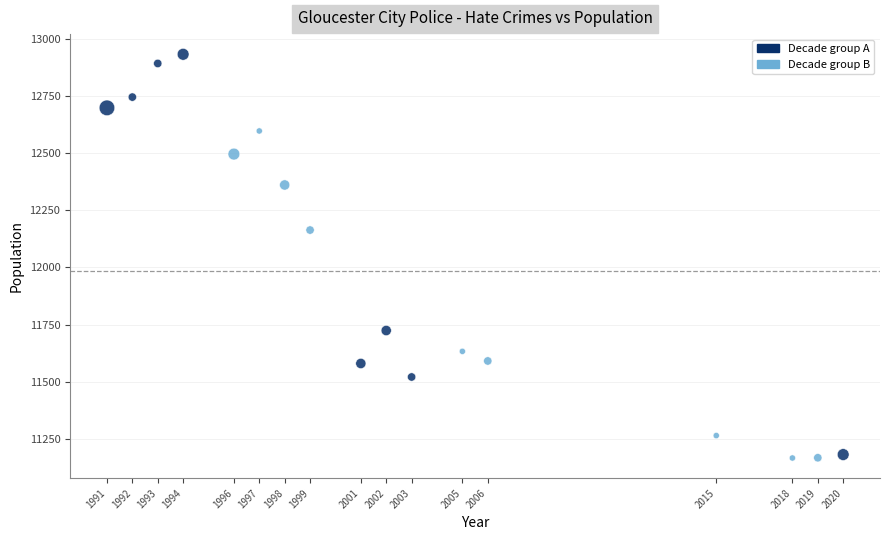

What is the range of Y values (max minus min)?

1764